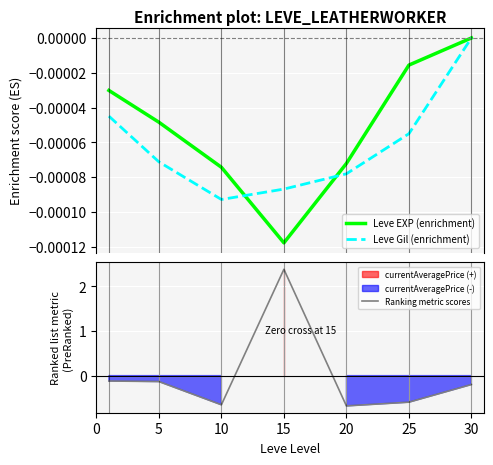

What is the total value across all series at 20?

-0.7